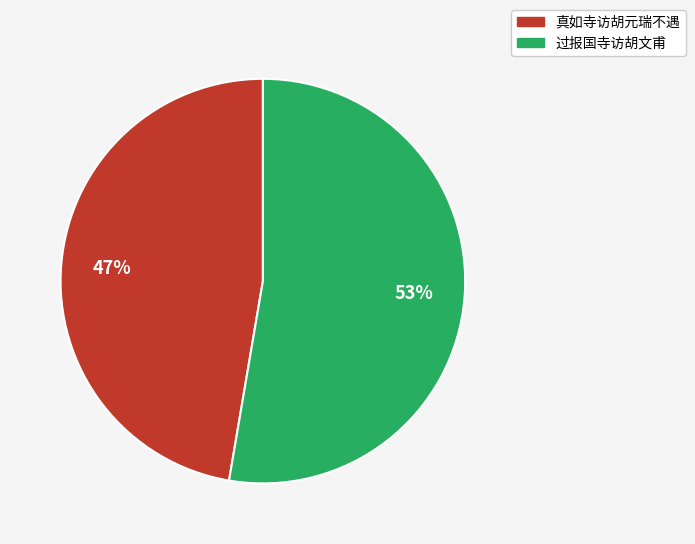

To the nearest percent, what portion does 过报国寺访胡文甫 represent?

53%